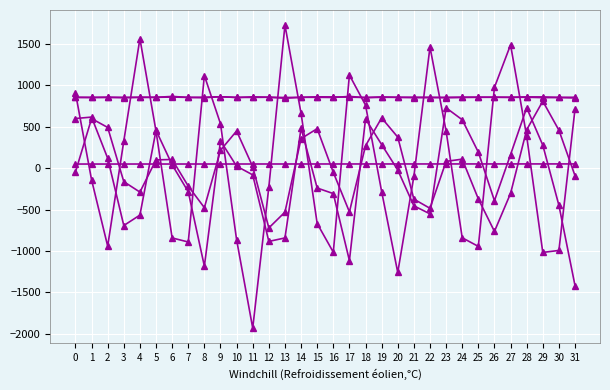

Reading left to right, extract all data points from this chart.

col_0: 0=49.9	1=49.9	2=49.9	3=50.0	4=50.1	5=50.1	6=50.1	7=50.2	8=50.3	9=50.3	10=50.3	11=50.4	12=50.5	13=50.5	14=50.5	15=50.6	16=50.7	17=50.7	18=50.7	19=50.7	20=50.8	21=50.8	22=50.9	23=50.9	24=51.1	25=51.1	26=51.1	27=51.1	28=51.2	29=51.2	30=51.3	31=51.3
col_1: 0=-47.0	1=599.0	2=492.0	3=-163.0	4=-289.0	5=100.0	6=105.0	7=-217.0	8=-477.0	9=216.0	10=449.0	11=18.0	12=-722.0	13=-531.0	14=357.0	15=477.0	16=-50.0	17=-528.0	18=271.0	19=607.0	20=375.0	21=-374.0	22=-485.0	23=82.0	24=109.0	25=-371.0	26=-764.0	27=-305.0	28=464.0	29=809.0	30=459.0	31=-91.0
col_2: 0=600.0	1=617.0	2=120.0	3=-693.0	4=-567.0	5=457.0	6=41.0	7=-285.0	8=-1184.0	9=330.0	10=24.0	11=-81.0	12=-885.0	13=-843.0	14=483.0	15=-240.0	16=-307.0	17=-1116.0	18=595.0	19=285.0	20=-22.0	21=-455.0	22=-552.0	23=729.0	24=585.0	25=193.0	26=-393.0	27=164.0	28=730.0	29=278.0	30=-449.0	31=-1419.0
col_3: 0=911.0	1=-141.0	2=-942.0	3=328.0	4=1565.0	5=447.0	6=-843.0	7=-892.0	8=1119.0	9=537.0	10=-865.0	11=-1932.0	12=-229.0	13=1728.0	14=663.0	15=-669.0	16=-1015.0	17=1125.0	18=762.0	19=-283.0	20=-1260.0	21=-99.0	22=1463.0	23=448.0	24=-841.0	25=-945.0	26=976.0	27=1490.0	28=387.0	29=-1018.0	30=-994.0	31=715.0
col_4: 0=857.0	1=854.0	2=858.0	3=852.0	4=855.0	5=856.0	6=867.0	7=855.0	8=851.0	9=863.0	10=854.0	11=862.0	12=857.0	13=854.0	14=856.0	15=862.0	16=861.0	17=858.0	18=854.0	19=861.0	20=856.0	21=852.0	22=852.0	23=856.0	24=858.0	25=858.0	26=857.0	27=855.0	28=857.0	29=852.0	30=854.0	31=848.0
col_6: 0=854.0	1=855.0	2=854.0	3=855.0	4=857.0	5=856.0	6=859.0	7=855.0	8=857.0	9=863.0	10=855.0	11=855.0	12=857.0	13=845.0	14=856.0	15=856.0	16=854.0	17=867.0	18=852.0	19=856.0	20=856.0	21=857.0	22=857.0	23=851.0	24=854.0	25=856.0	26=857.0	27=857.0	28=861.0	29=861.0	30=855.0	31=857.0